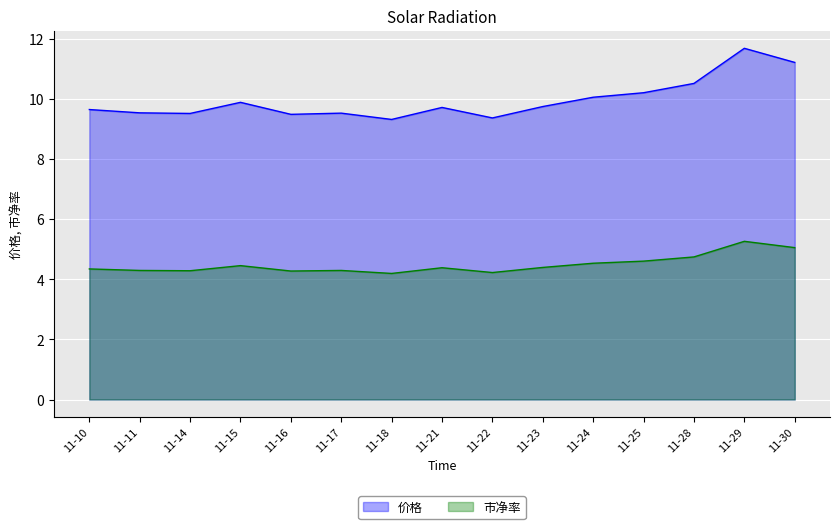

At which category does 市净率 reach its first local peak?

11-15